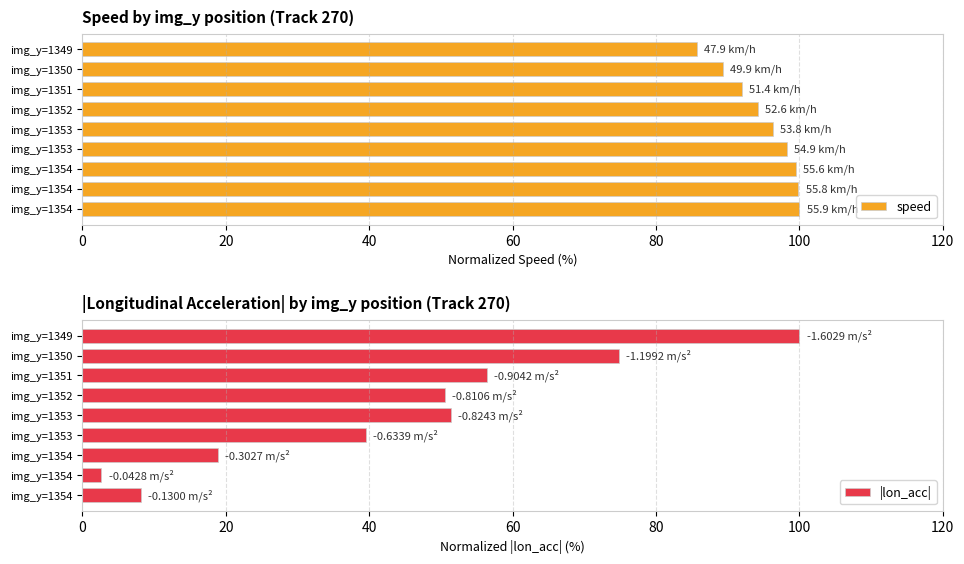

Which series changed the most between img_y=1354 and img_y=1352?

|lon_acc|